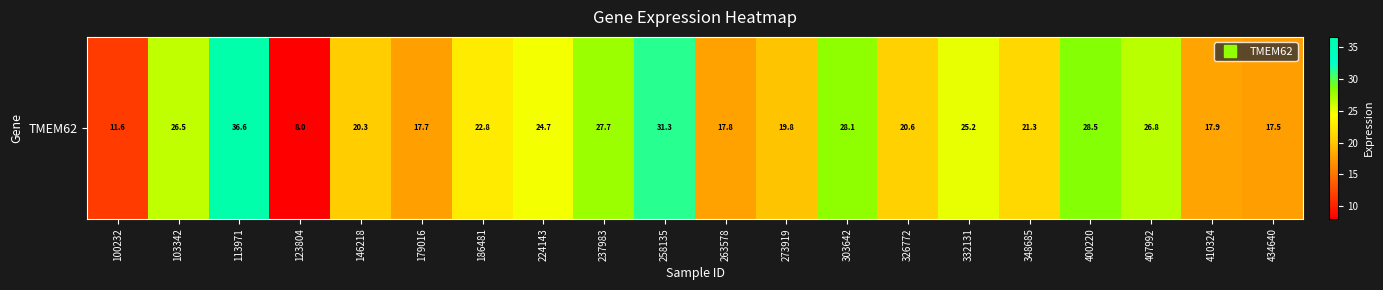

Reading left to right, transcribe all the data shown in this chart.

100232=11.6	103342=26.5	113971=36.6	123804=8.0	146218=20.3	179016=17.7	186481=22.8	224143=24.7	237983=27.7	258135=31.3	263578=17.8	273919=19.8	303642=28.1	326772=20.6	332131=25.2	348685=21.3	400220=28.5	407992=26.8	410324=17.9	434640=17.5